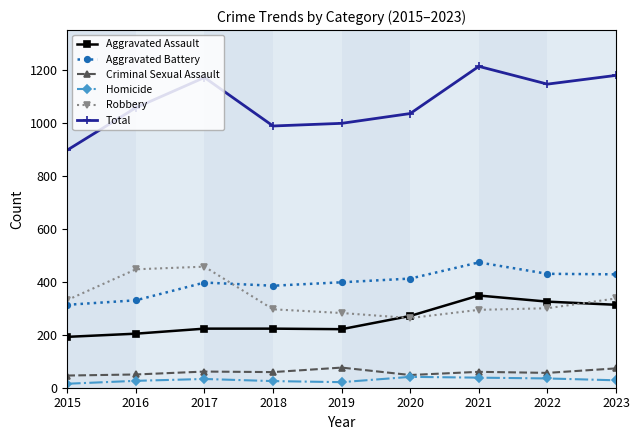

True or false: Aggravated Battery and Criminal Sexual Assault cross at least once.

False